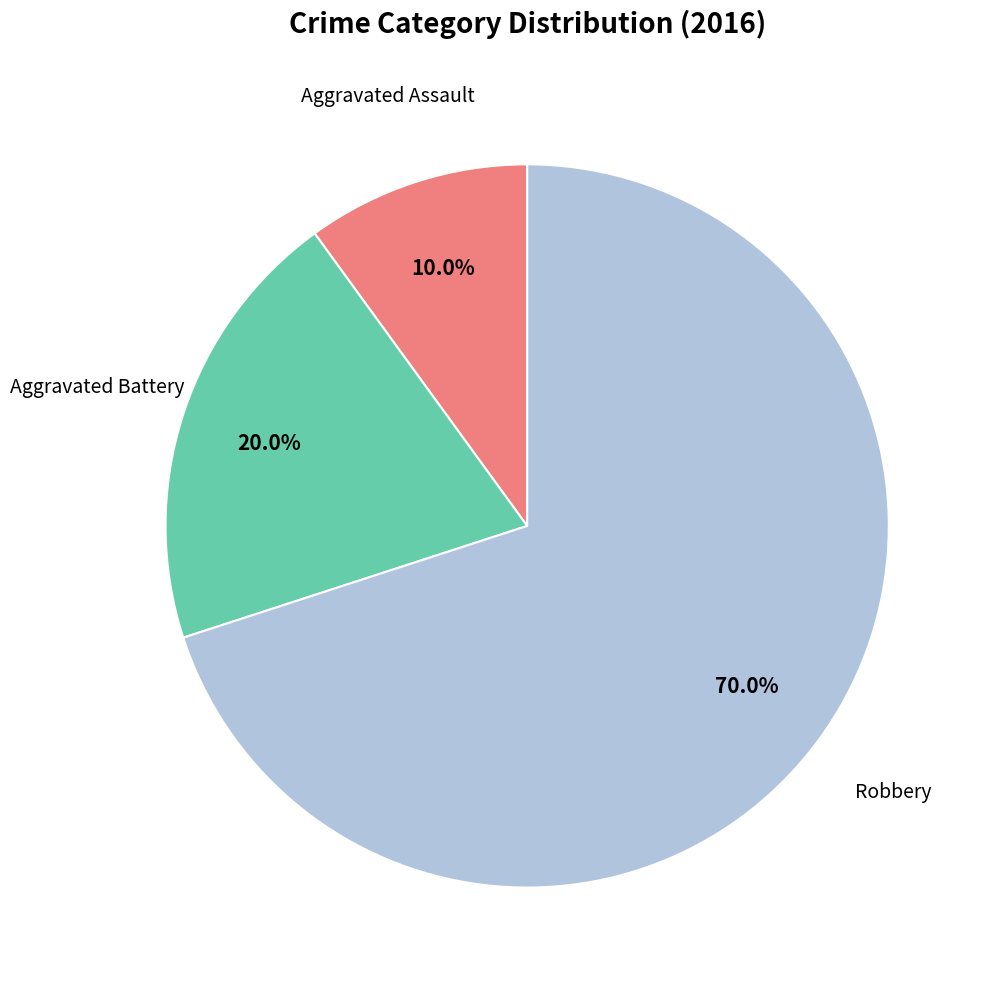

Does any single category account for the majority?

Yes